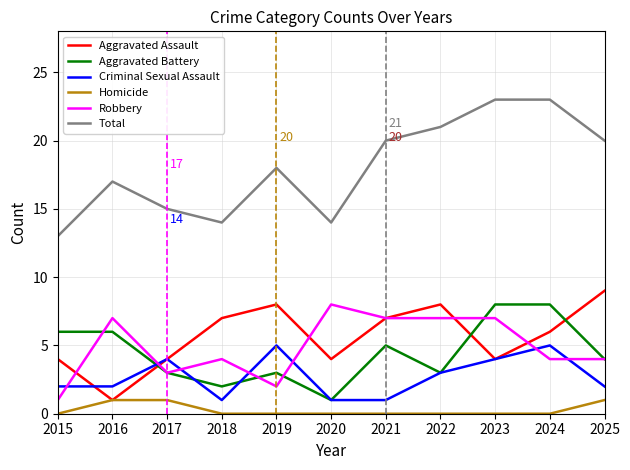

Which series changed the most between 2015 and 2022?

Total